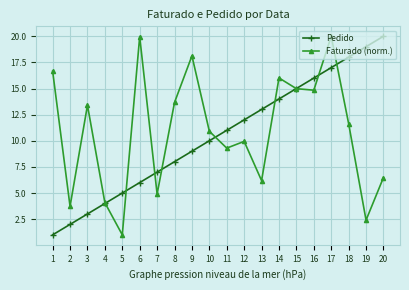

What is the greatest value displayed?

20.0